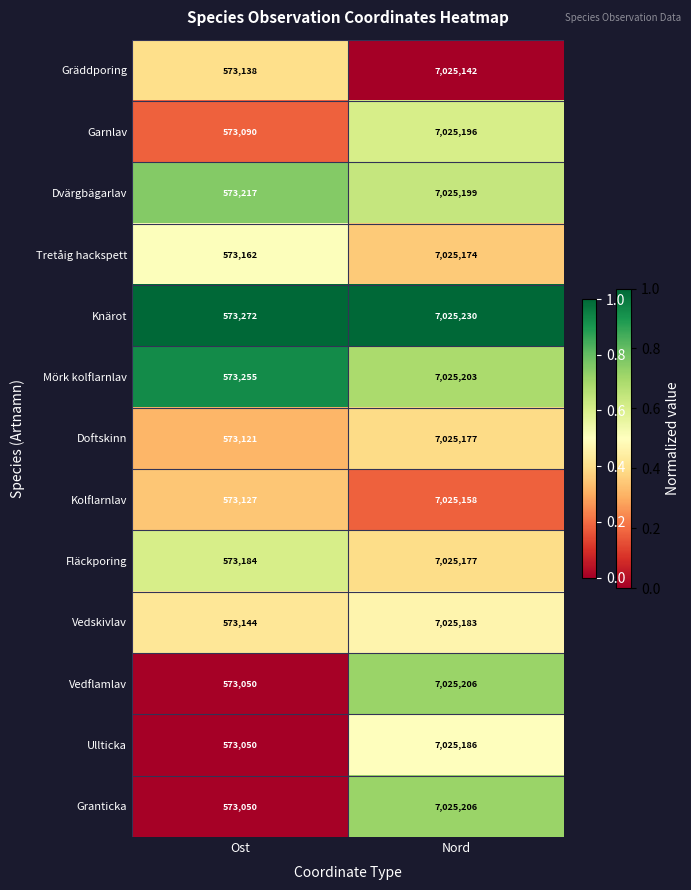

List the labels in order of Vedflamlav value, largest first.

Nord, Ost